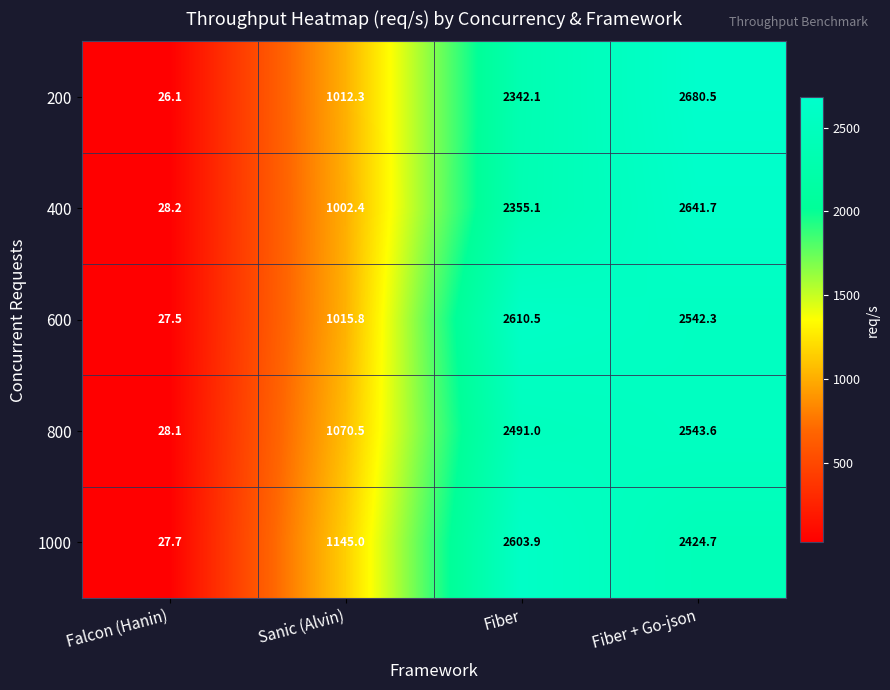

The 600 series shows 48.0 at Falcon (Hanin). True or false?

False